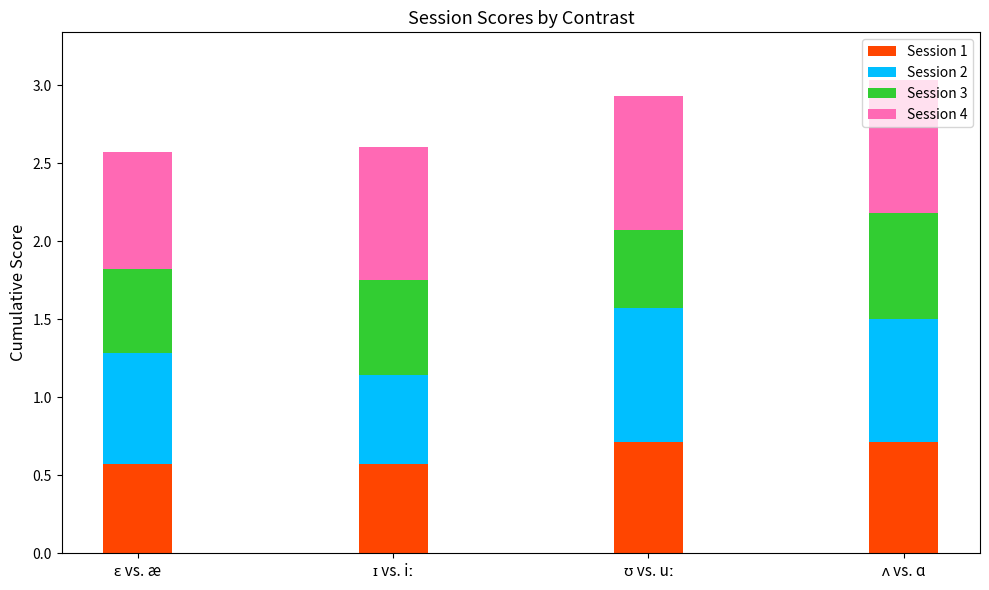

What is the average value of the Session 1 series?

0.6